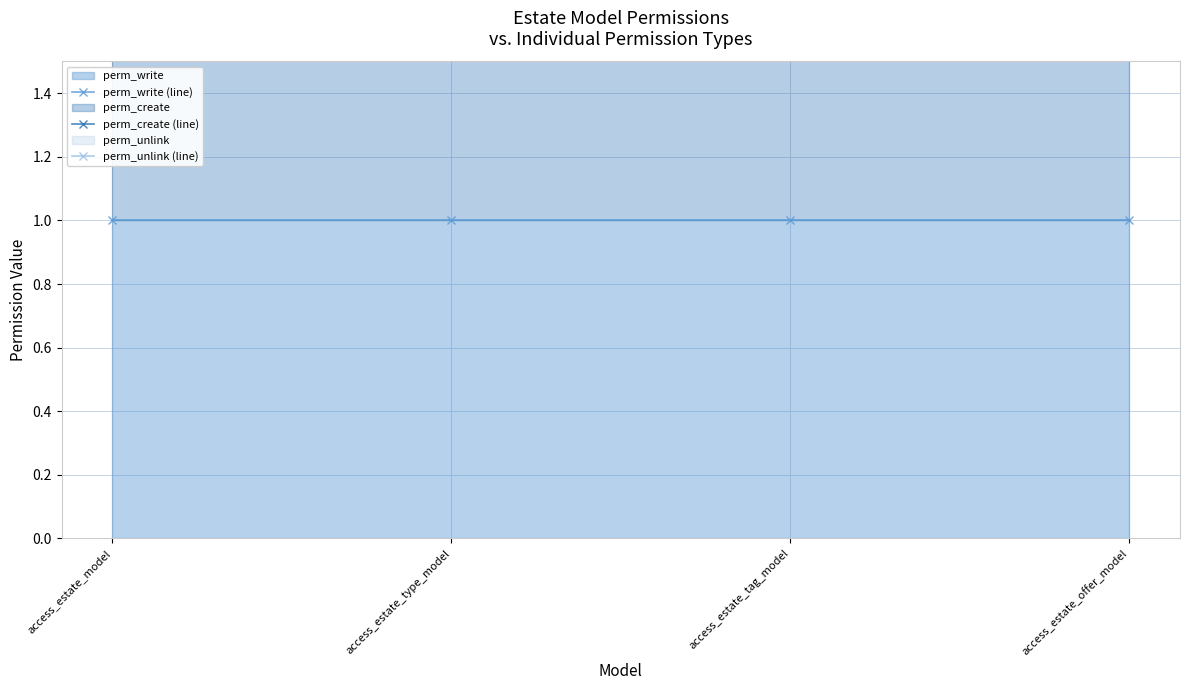

How many categories are shown in the chart?

4